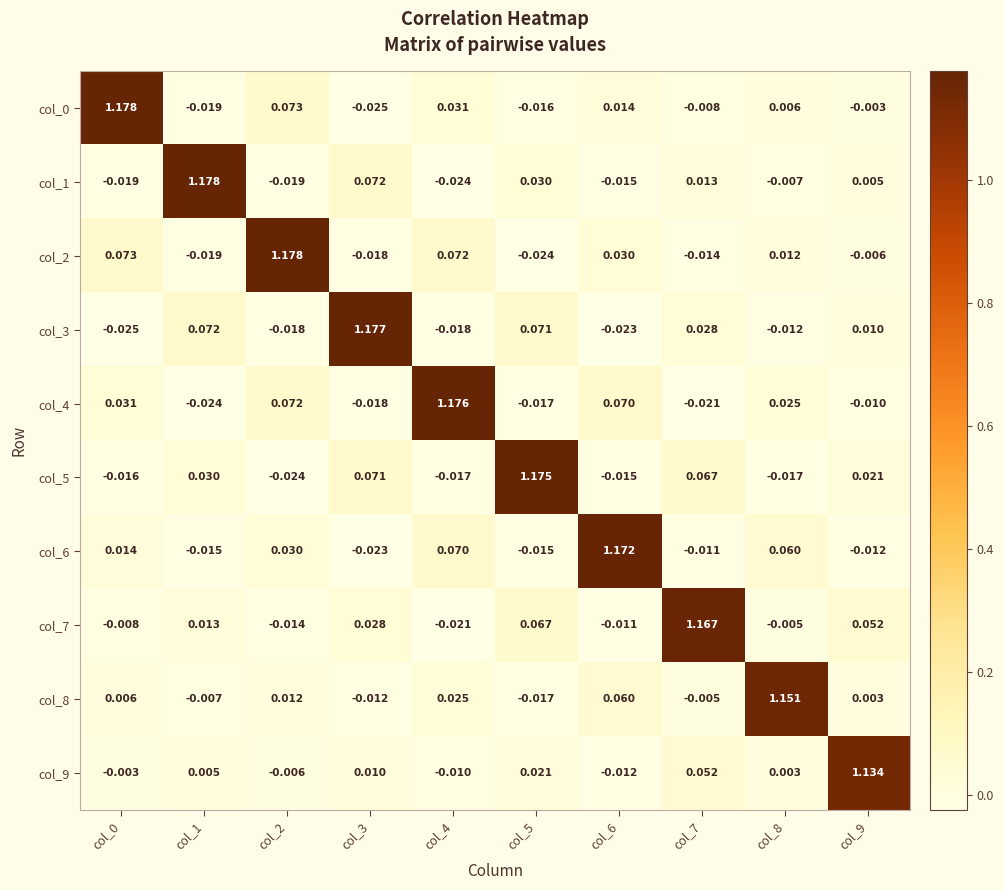

Is the value of col_6 at col_2 greater than the value of col_8 at col_7?

Yes